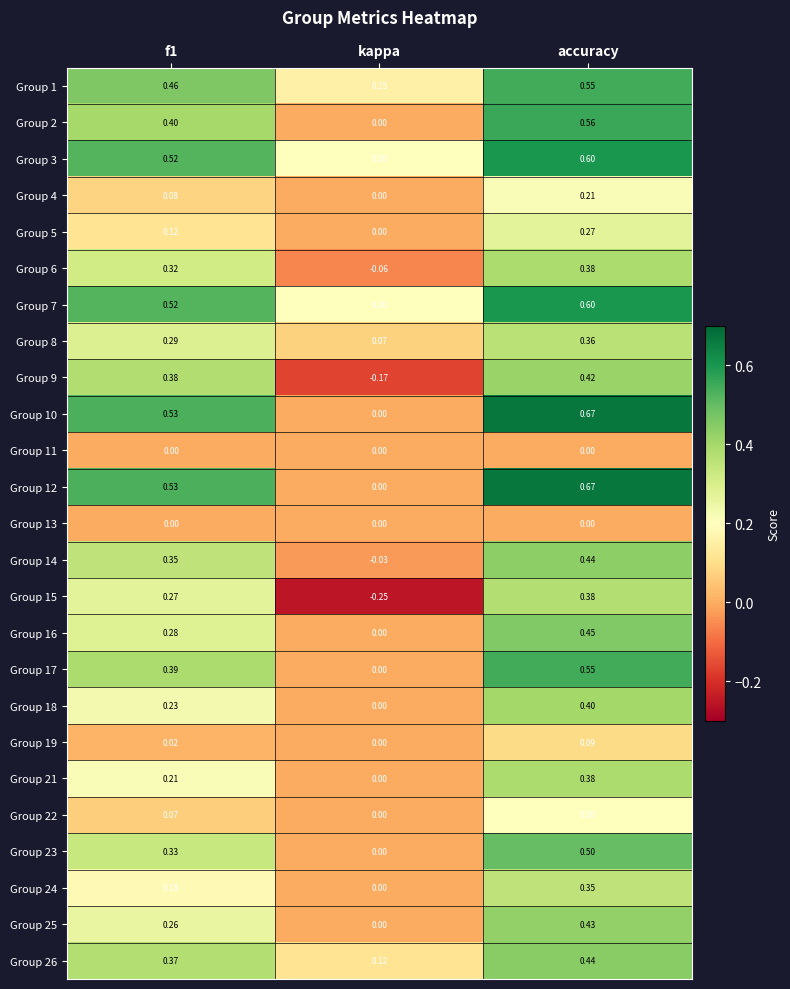

At which category is the sum across all series the highest?

accuracy